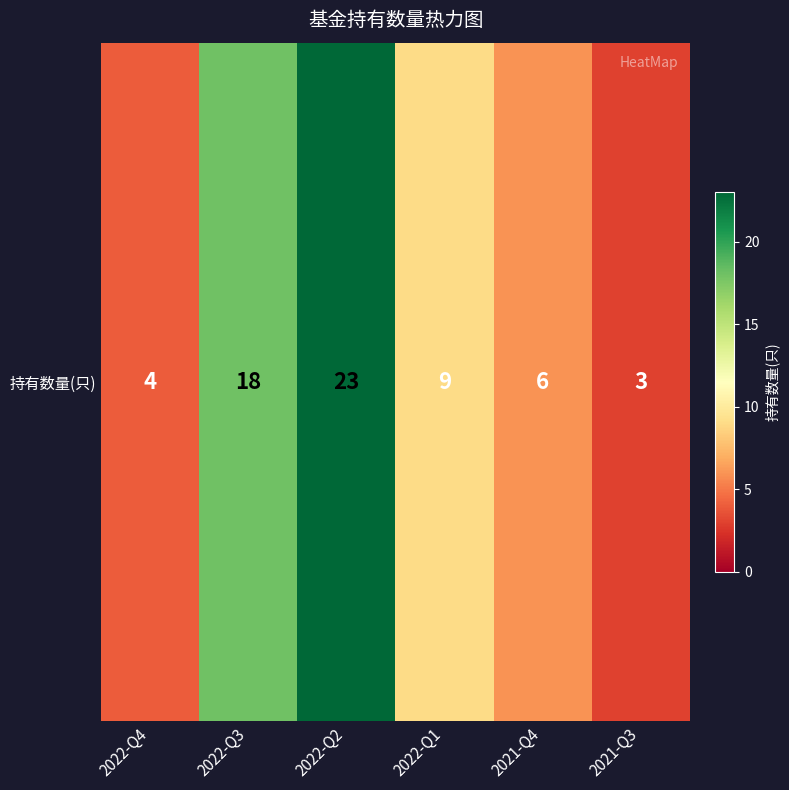

What is the difference between the maximum and second lowest values?

19